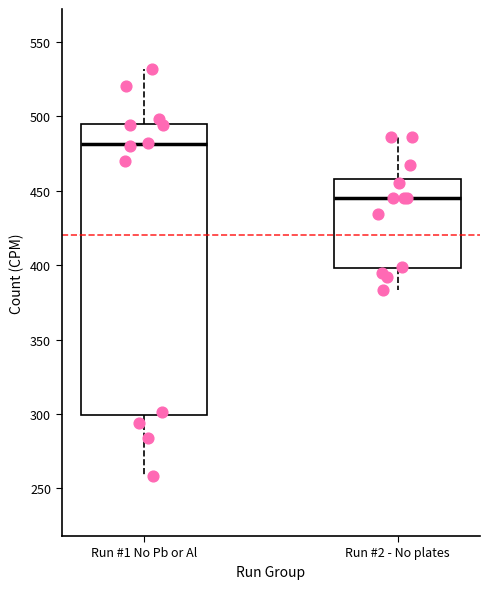

Which box is the tallest, from its lower edge to its upper edge?

Run #1 No Pb or Al